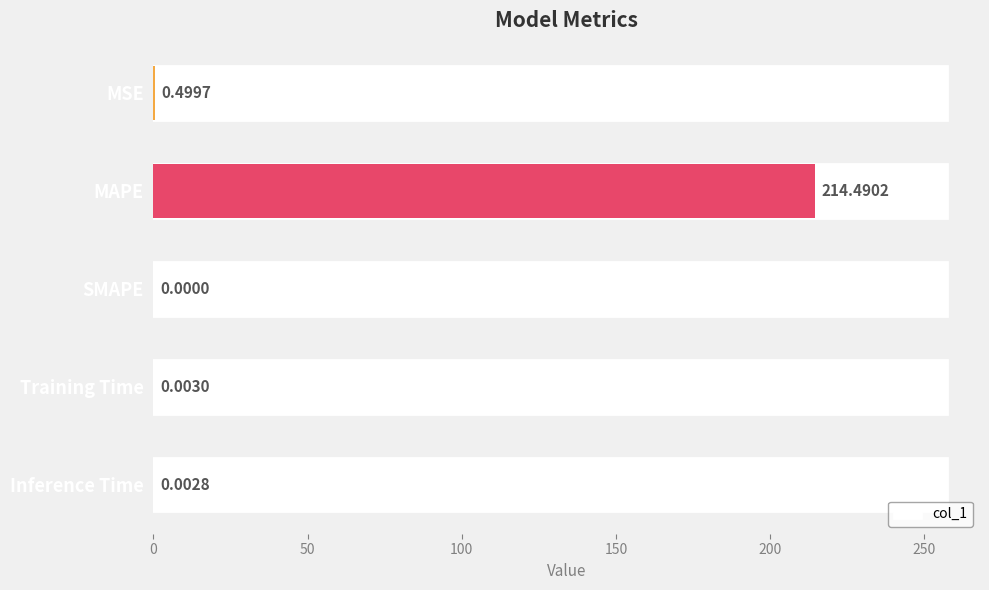

Reading left to right, extract all data points from this chart.

0=0.5	50=214.5	100=0.0	150=0.0	200=0.0